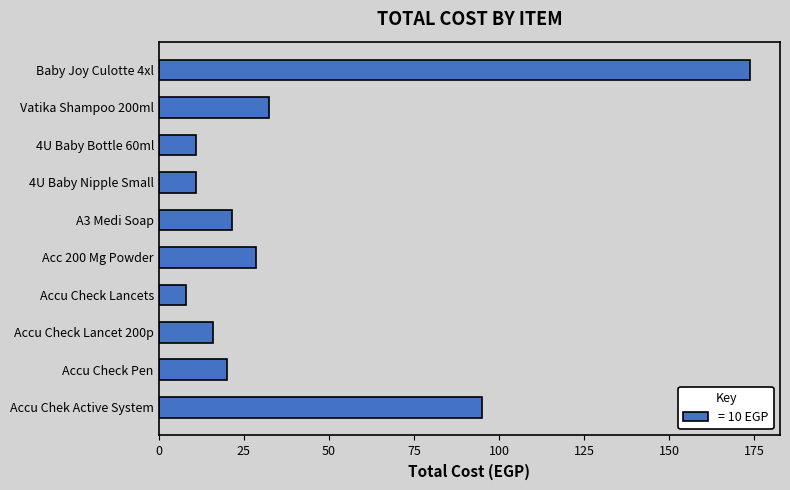

Which has a higher value, Baby Joy Culotte 4xl or Vatika Shampoo 200ml?

Baby Joy Culotte 4xl